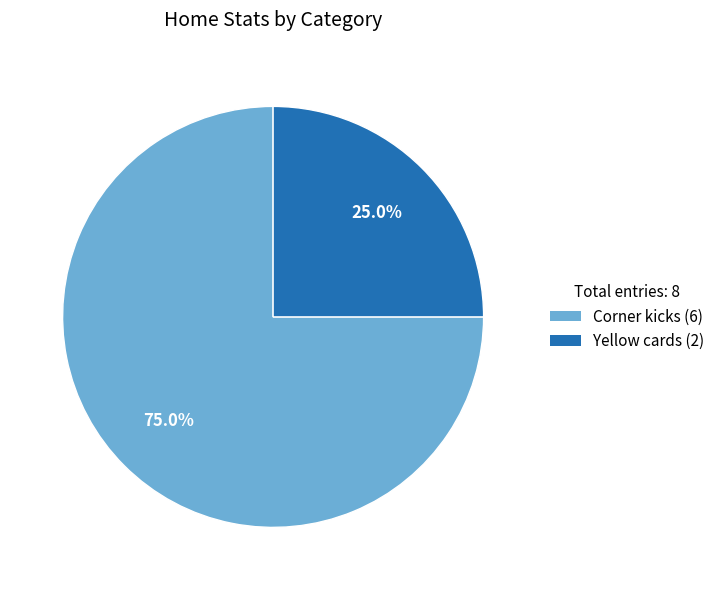

What is the ratio of the value at Yellow cards (2) to the value at Corner kicks (6)?

0.3